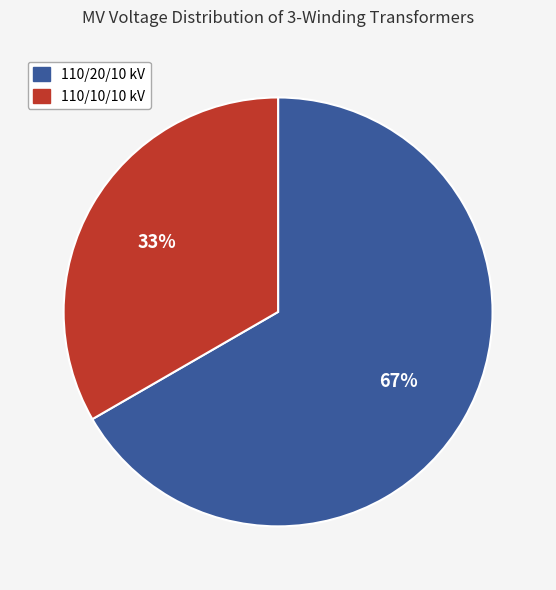

What is the ratio of the value at 110/10/10 kV to the value at 110/20/10 kV?

0.5